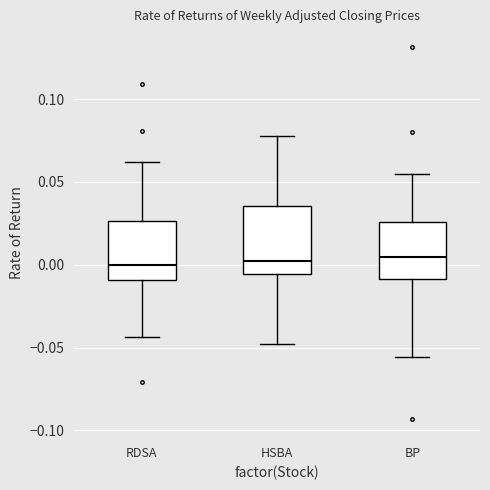

Which box is the tallest, from its lower edge to its upper edge?

HSBA